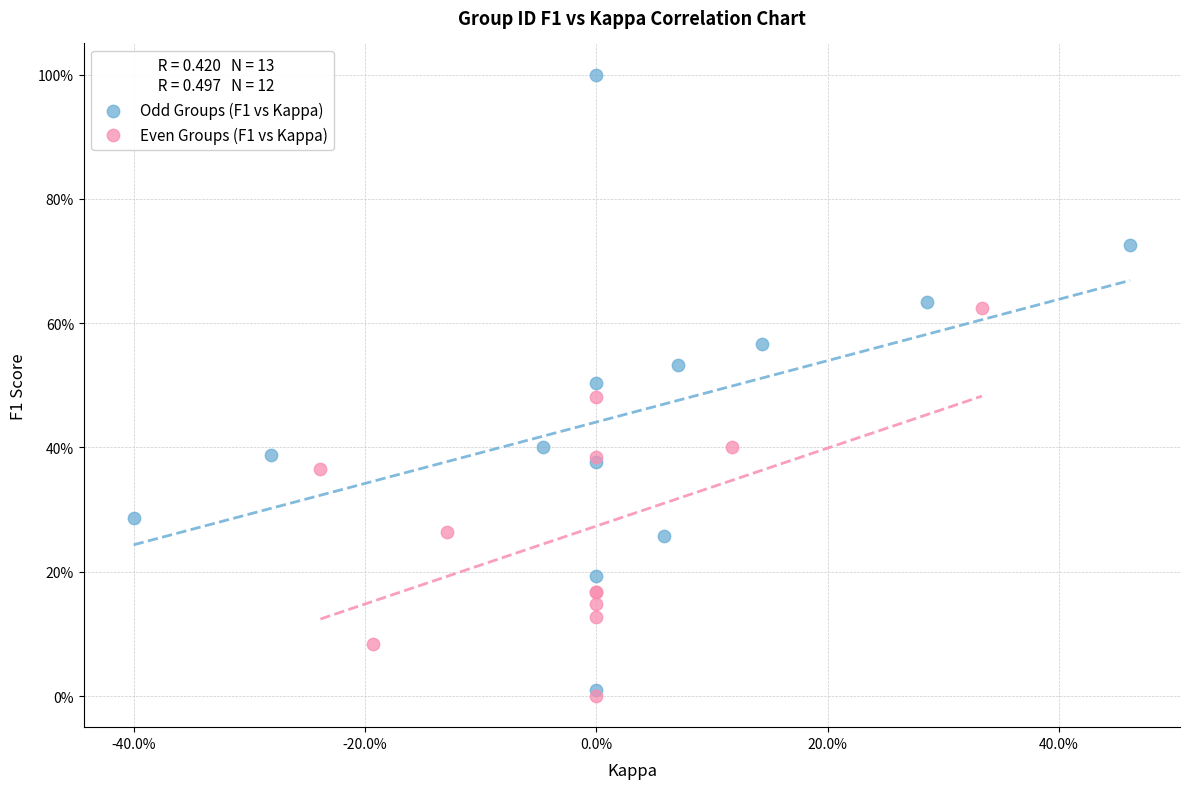

What are all the series names shown in the legend?

Odd Groups (F1 vs Kappa), Even Groups (F1 vs Kappa)